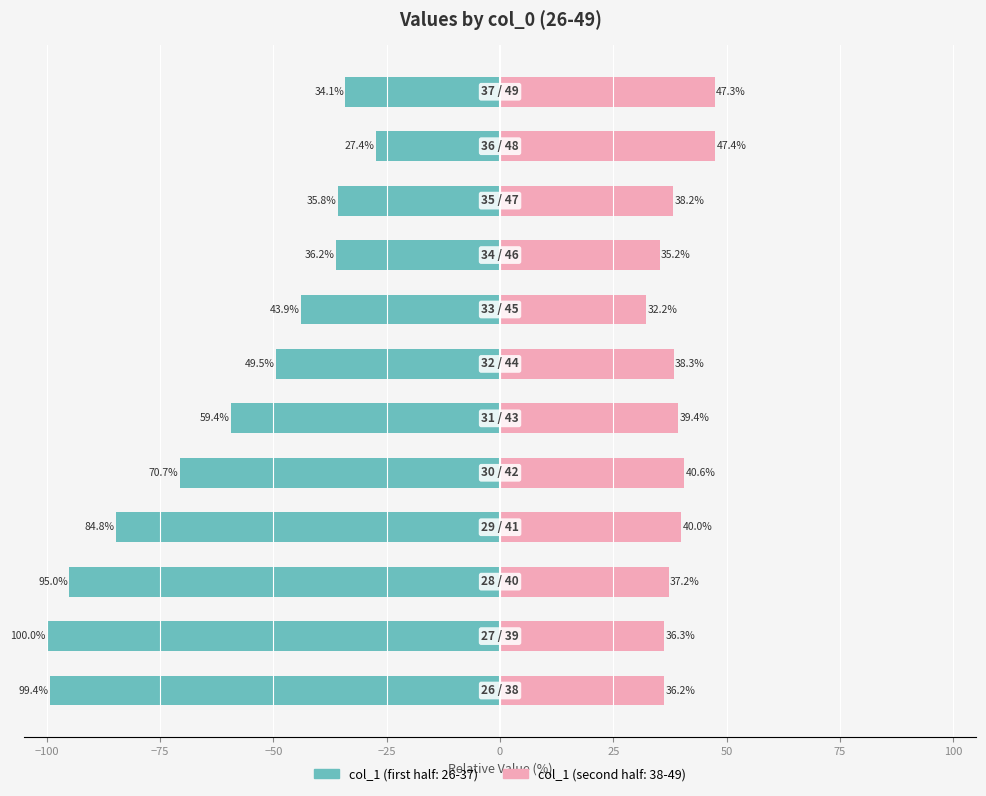

Count the number of categories in the chart.

12